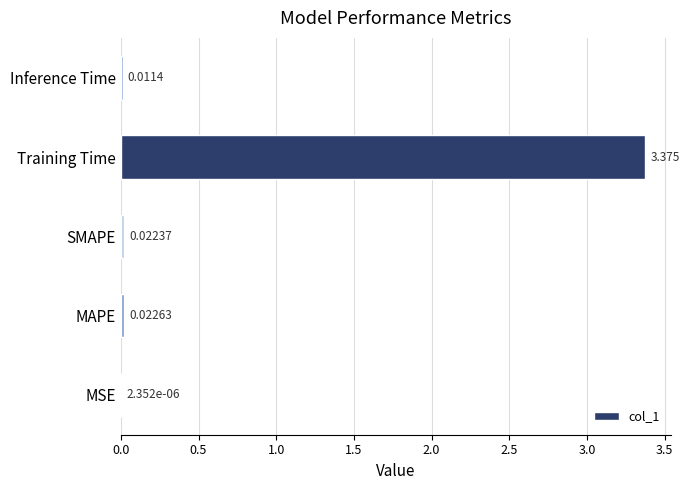

At which label is the value closest to 1?

MAPE